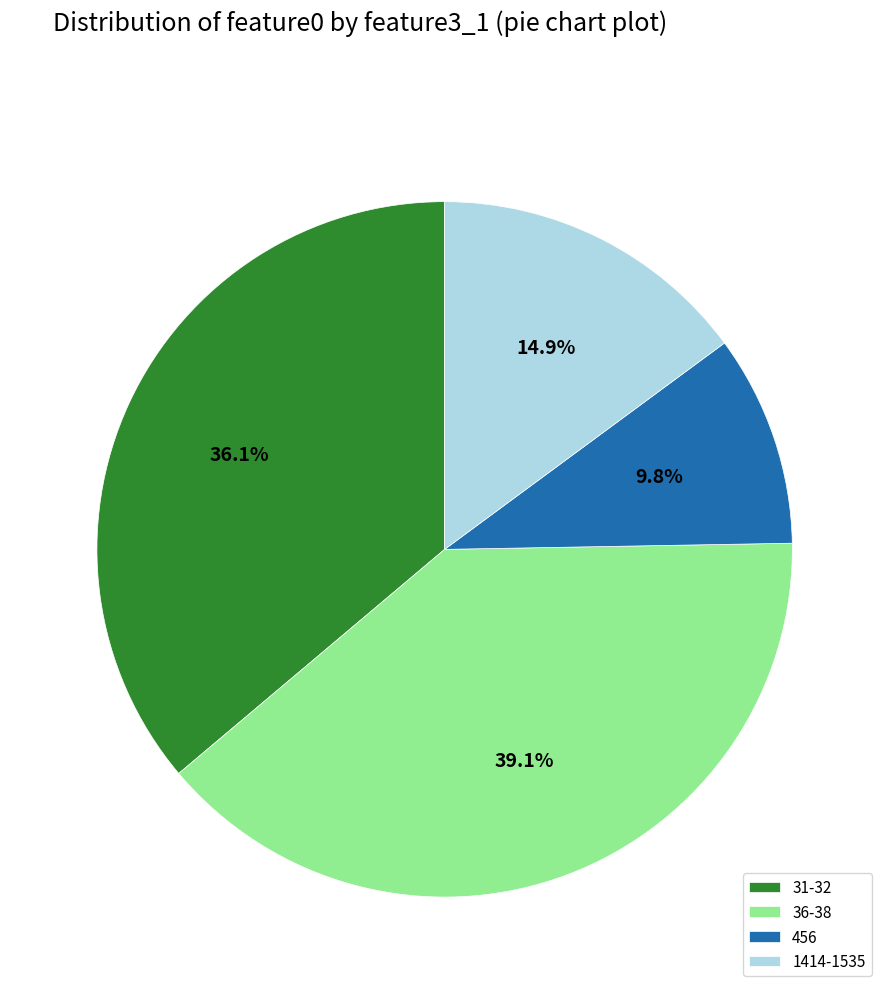

Which has a higher value, 31-32 or 36-38?

36-38